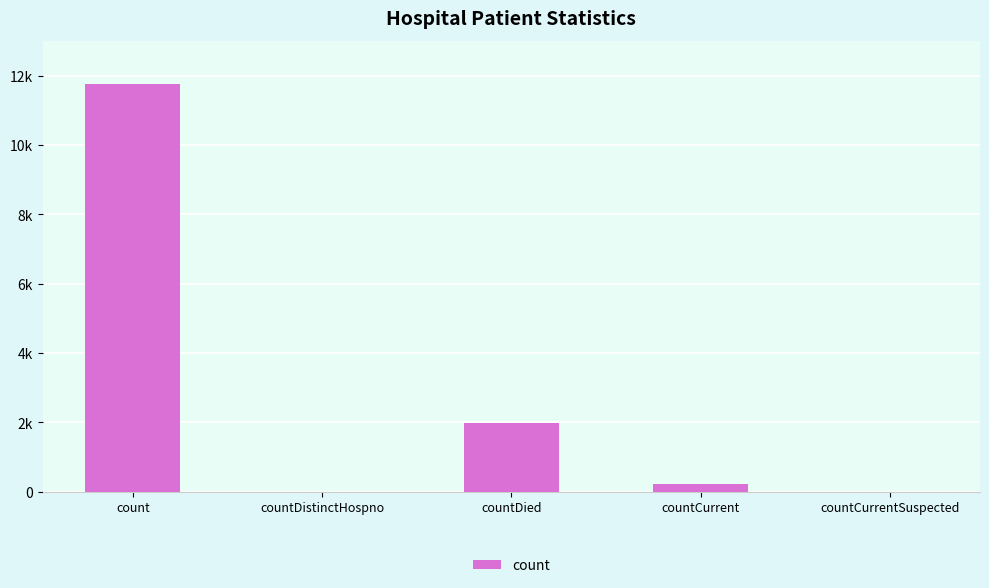

Rank the categories by value from lowest to highest.

countDistinctHospno, countCurrentSuspected, countCurrent, countDied, count